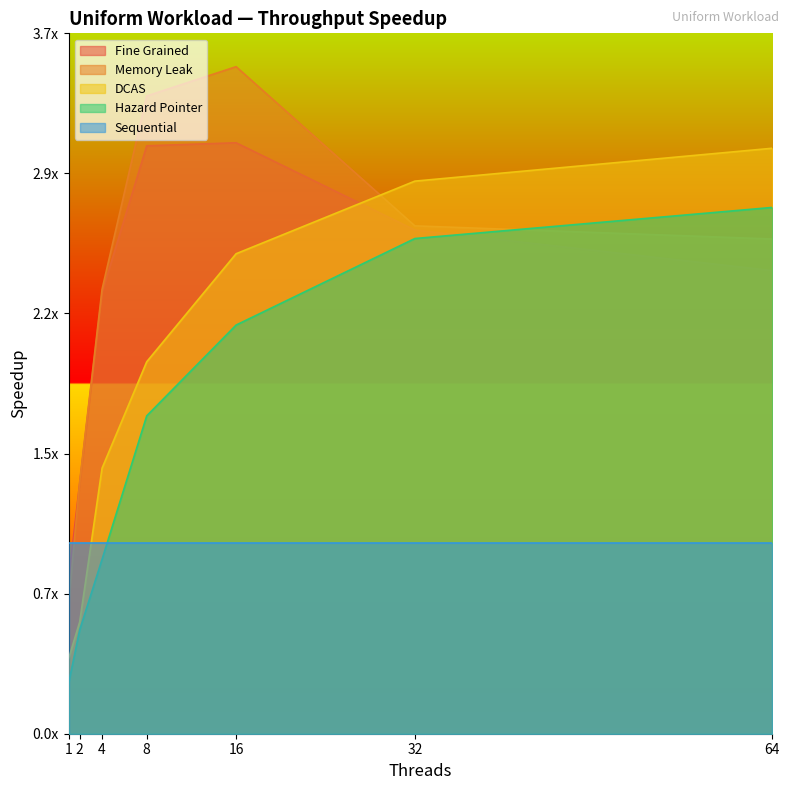

What are all the series names shown in the legend?

Fine Grained, Memory Leak, DCAS, Hazard Pointer, Sequential